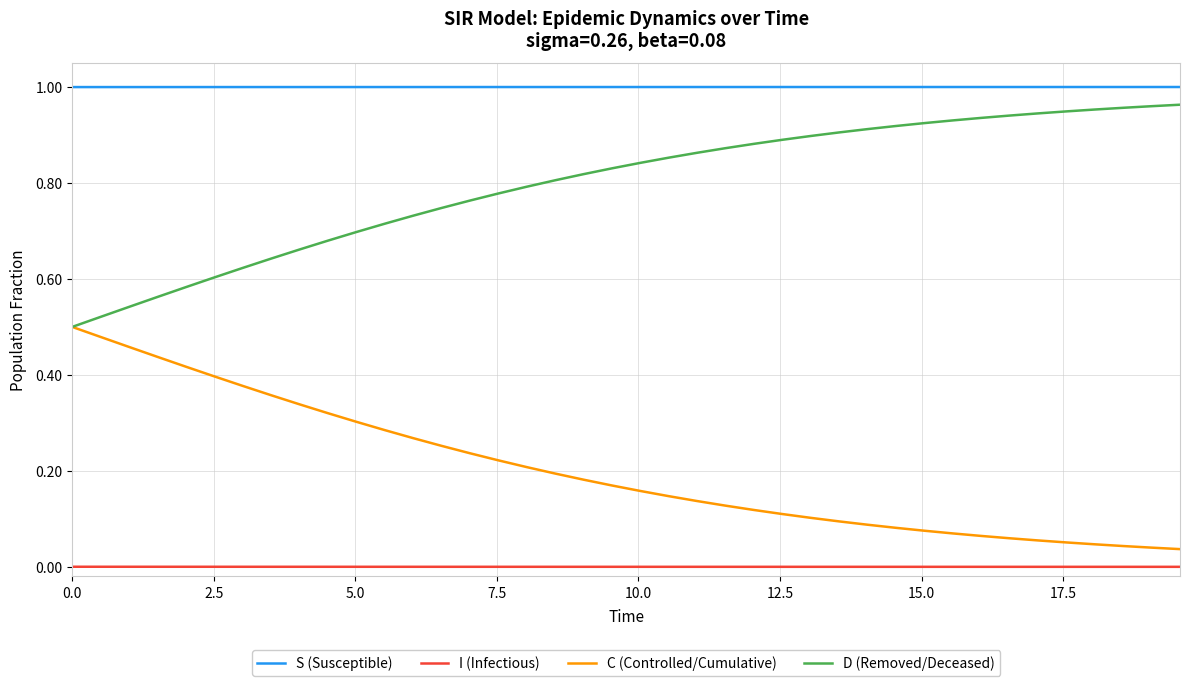

True or false: S (Susceptible) and D (Removed/Deceased) cross at least once.

False